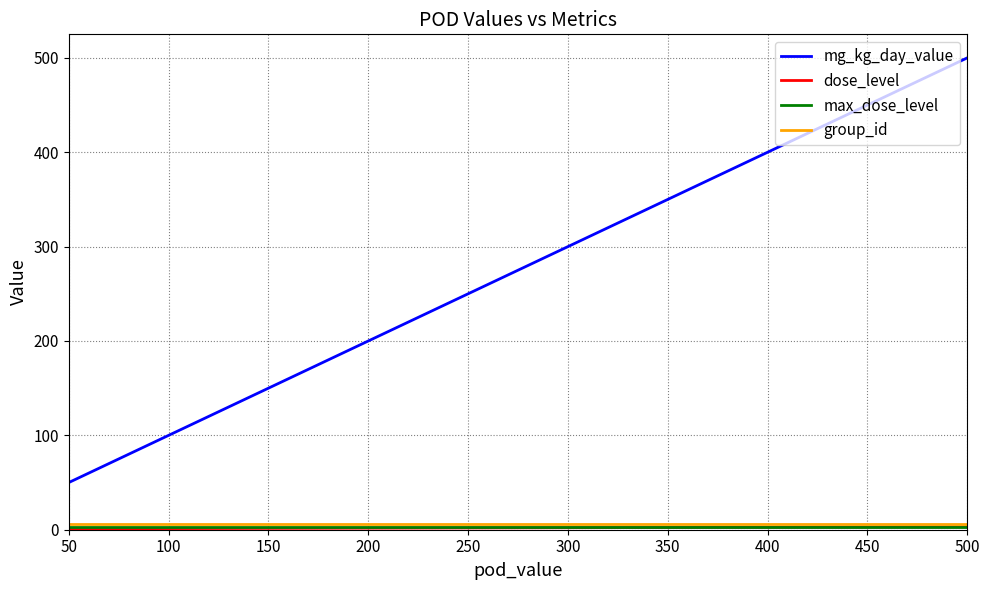

Which series has the widest spread of values?

mg_kg_day_value